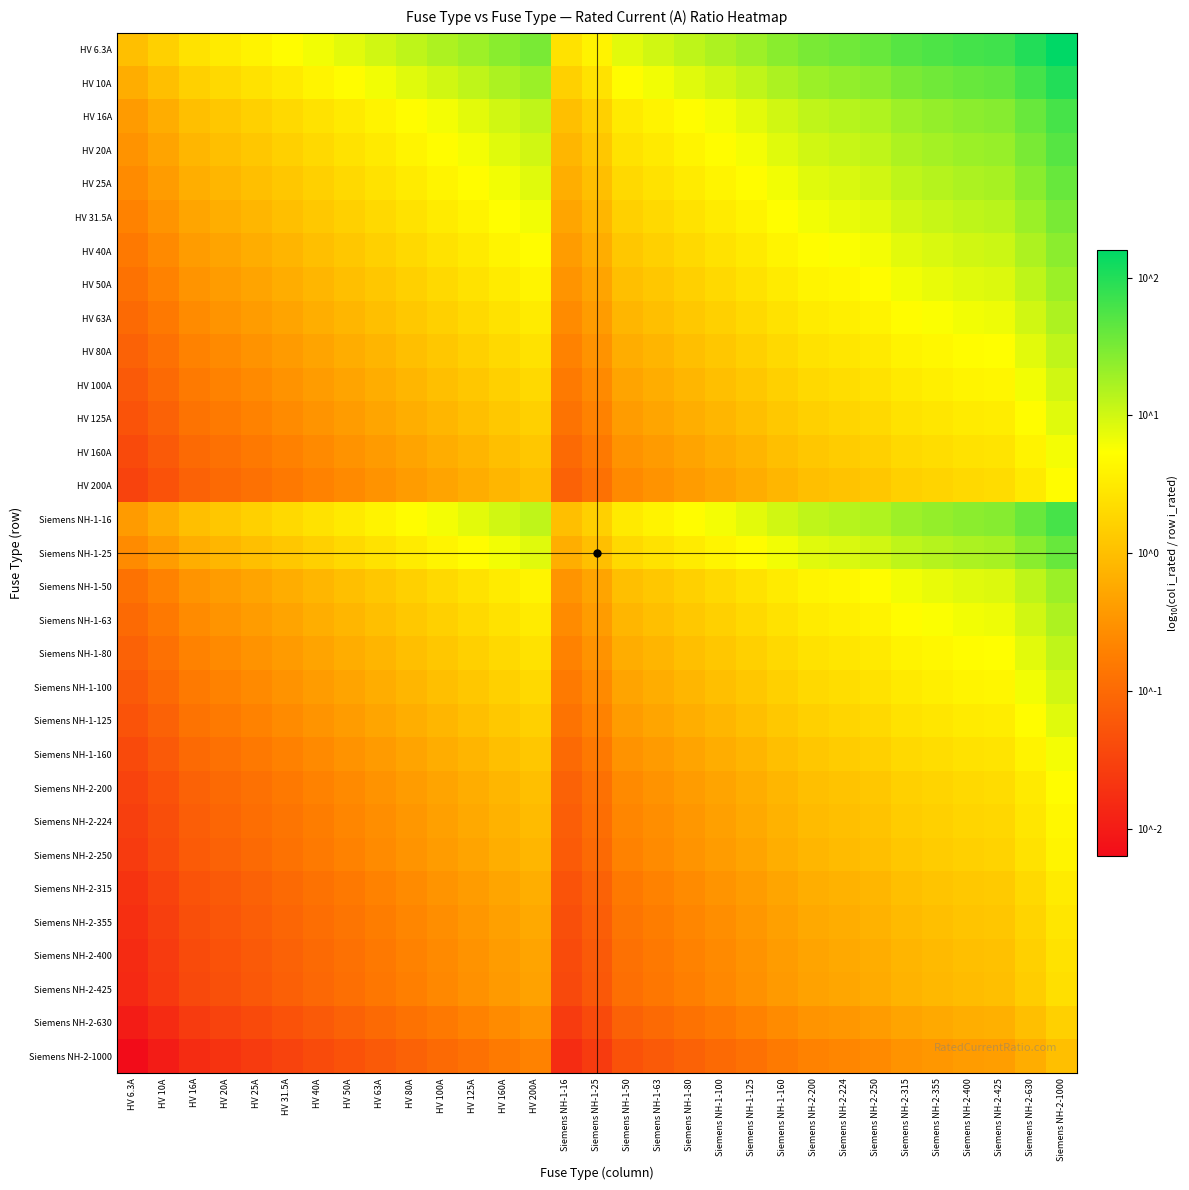

Count the number of categories in the chart.

31